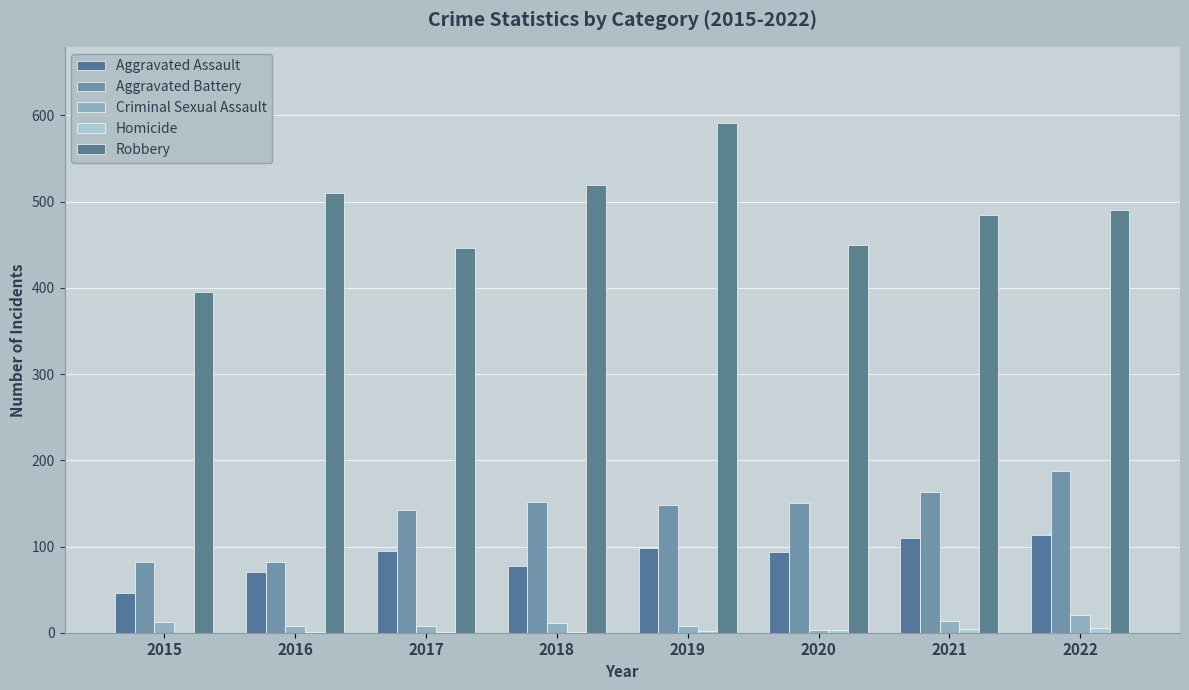

How many values in the Homicide series exceed 2?

3